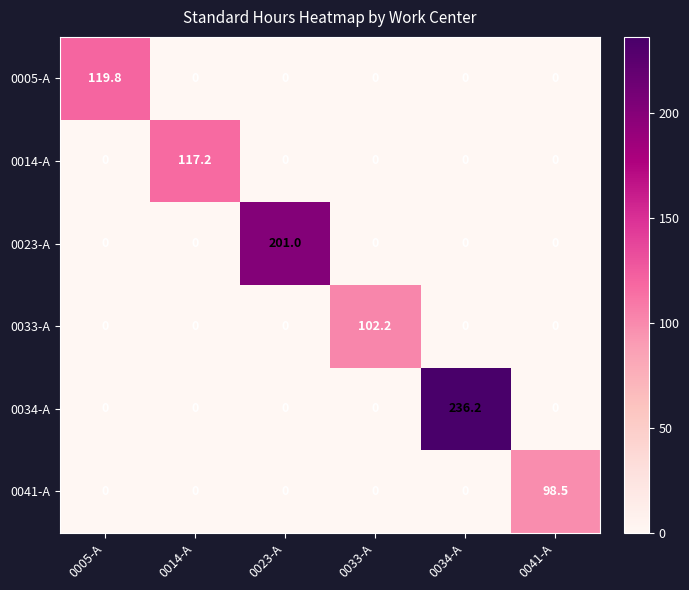

How many categories are shown in the chart?

6